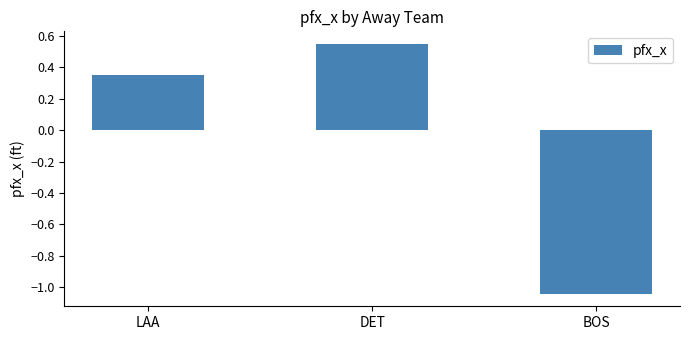

Which category has the lowest value across all series?

BOS